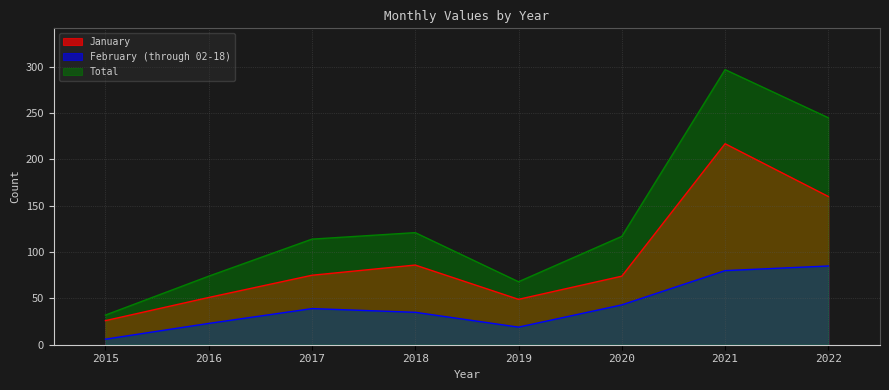

What is the value of the February (through 02-18) point at the 7th from the left?

80